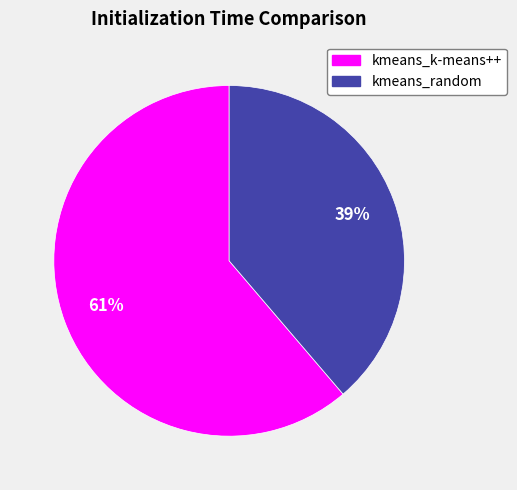

Combined, do kmeans_k-means++ and kmeans_random account for over 50%?

Yes